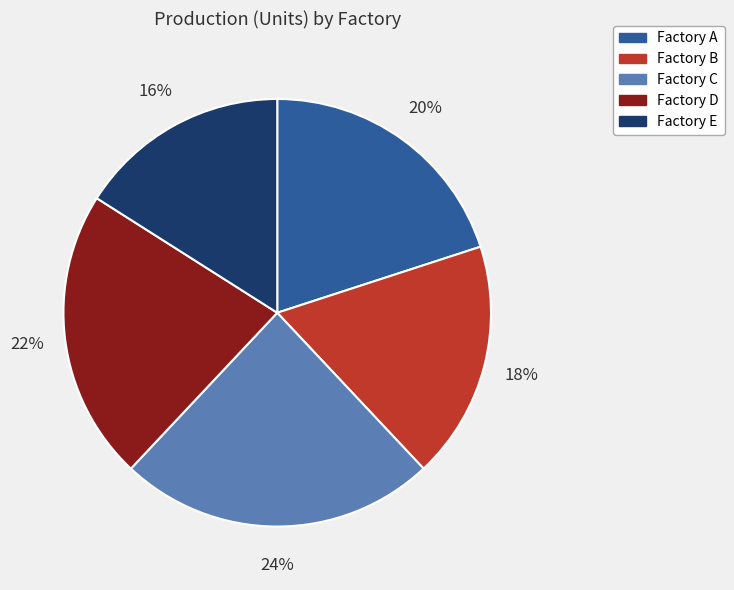

Is Factory E the majority of the pie?

No